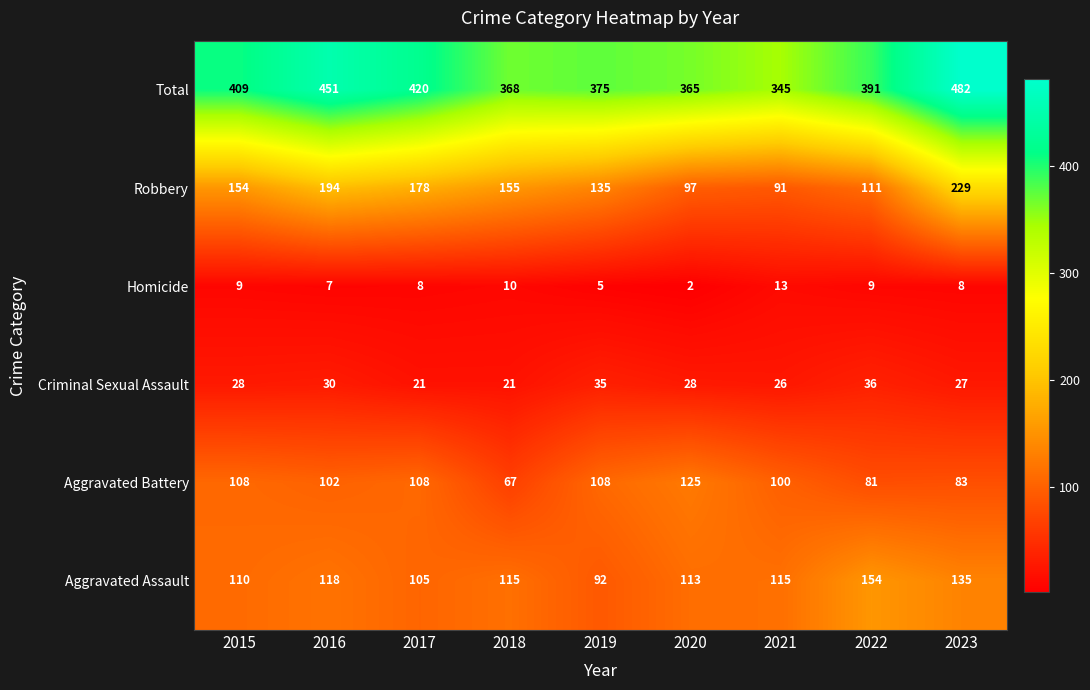

What is the sum of all Aggravated Assault values?

1057